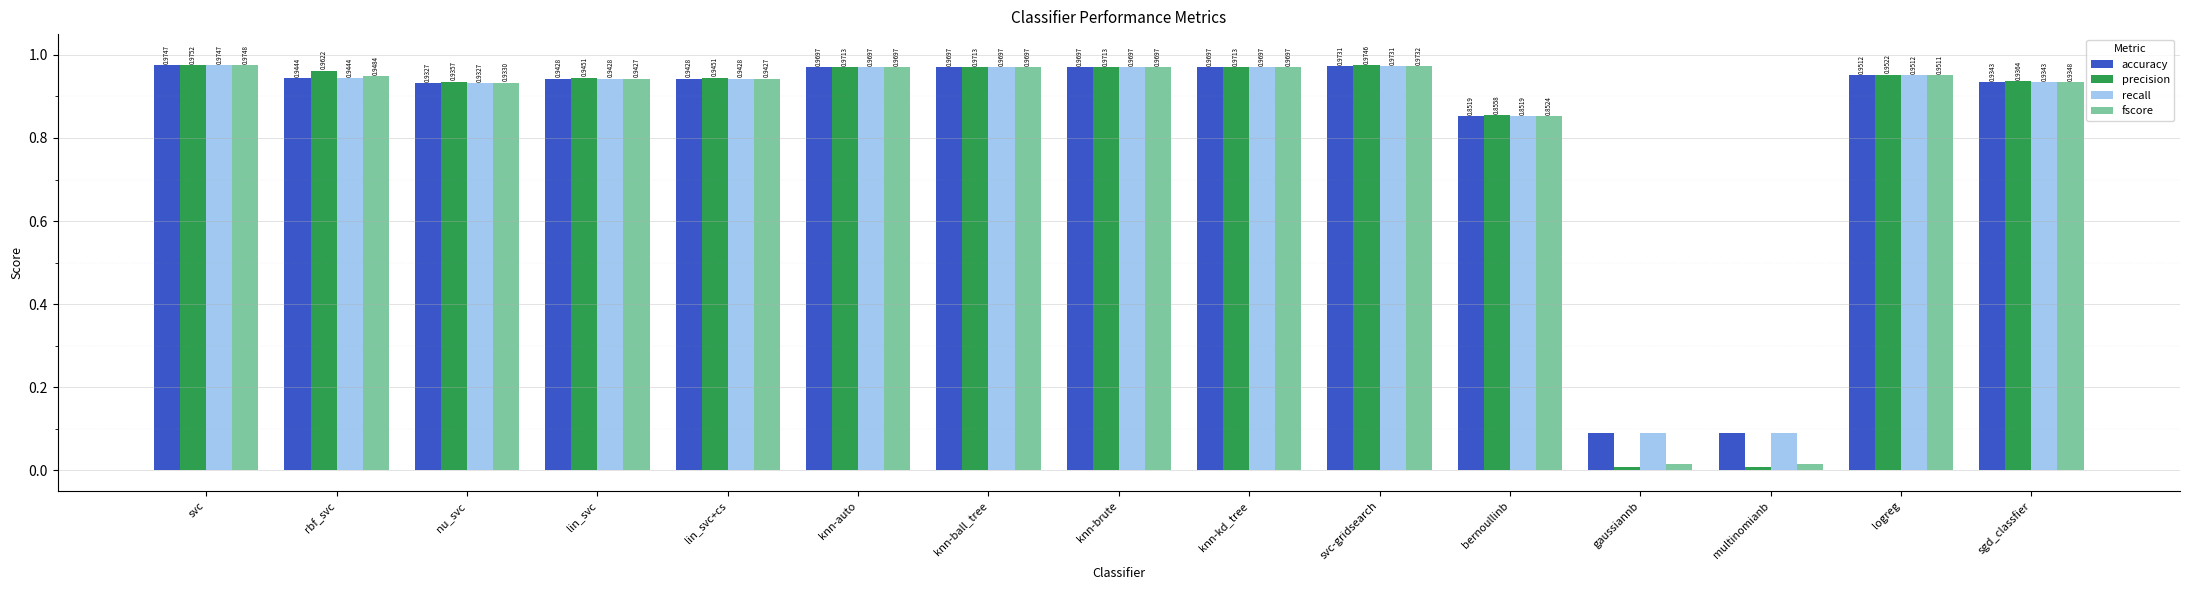

At which category does the chart reach its peak across all series?

svc